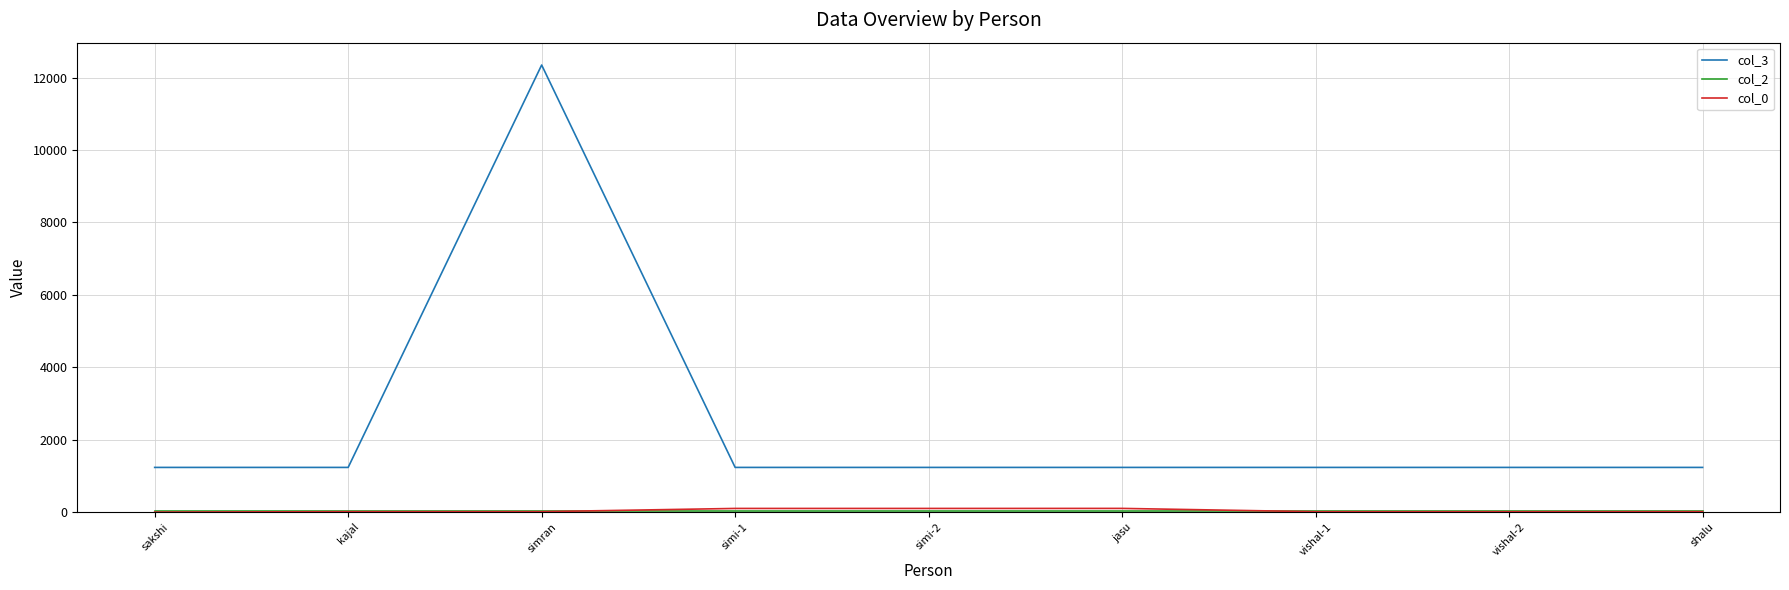

True or false: col_3 has a value of 1234 at sakshi.

True